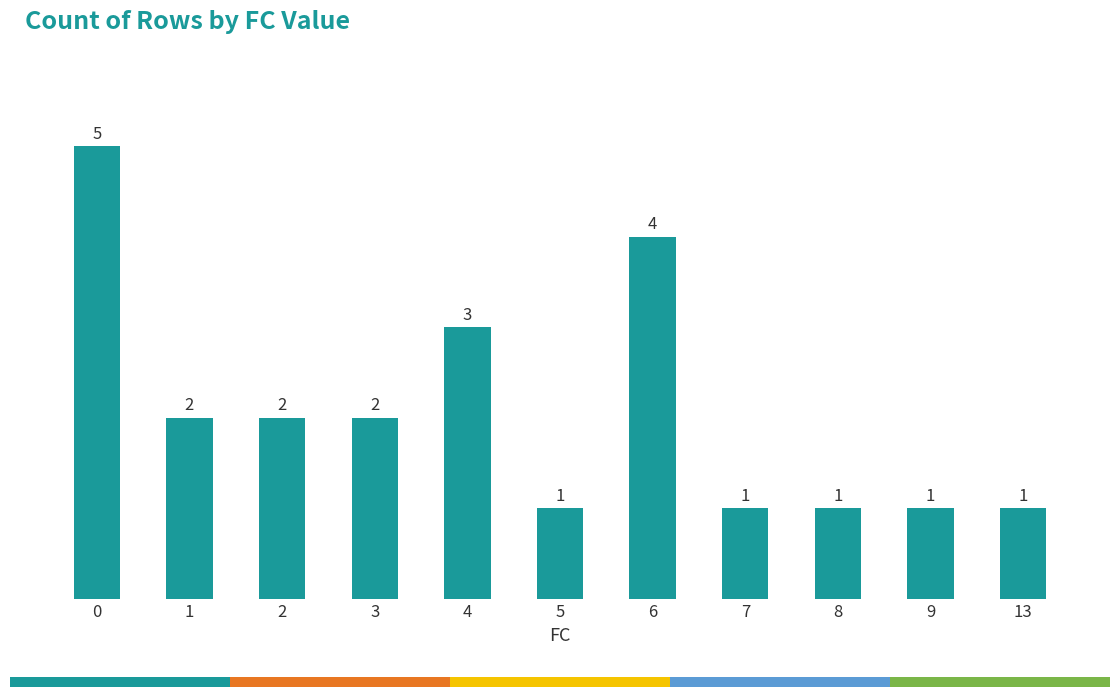

How many values are below 2?

5